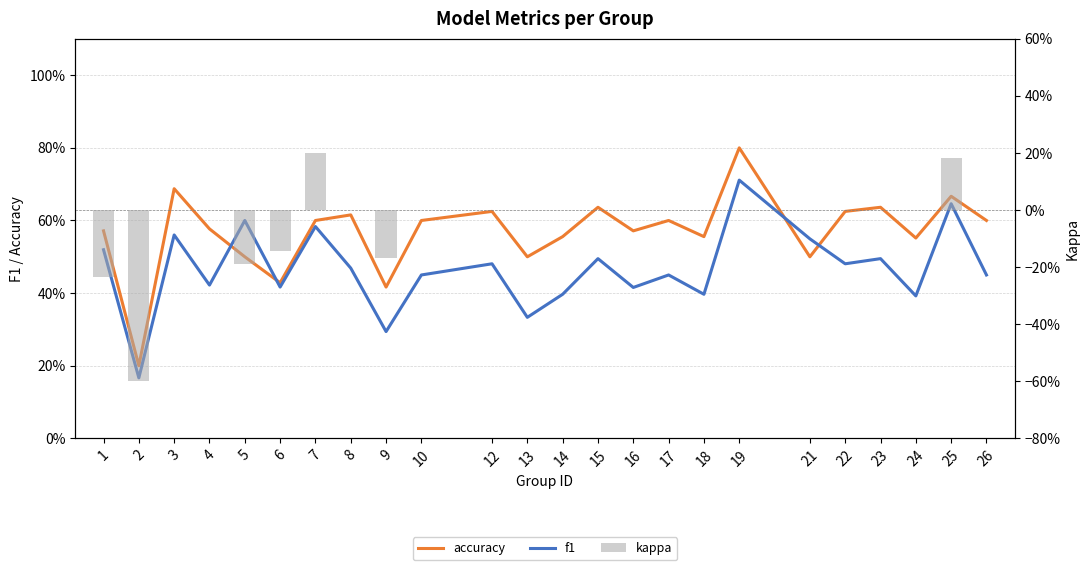

How many groups of bars are there?

24